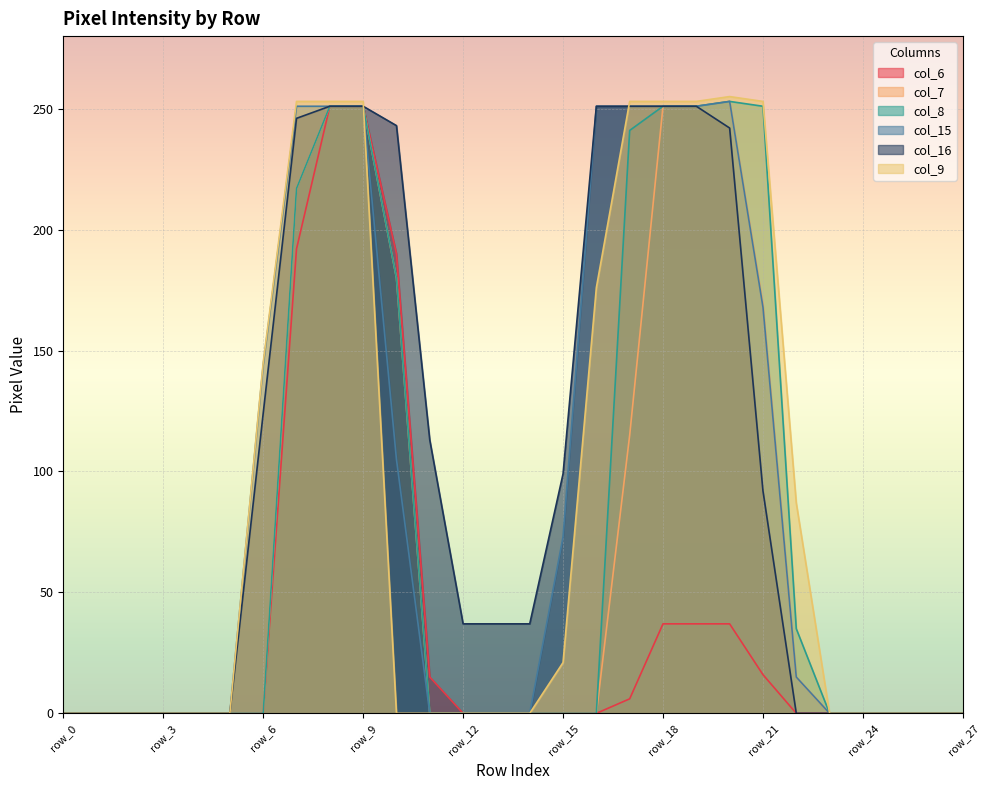

Reading left to right, transcribe all the data shown in this chart.

col_6: row_0=0	row_1=0	row_2=0	row_3=0	row_4=0	row_5=0	row_6=0	row_7=192	row_8=251	row_9=251	row_10=190	row_11=15	row_12=0	row_13=0	row_14=0	row_15=0	row_16=0	row_17=6	row_18=37	row_19=37	row_20=37	row_21=16	row_22=0	row_23=0	row_24=0	row_25=0	row_26=0	row_27=0
col_7: row_0=0	row_1=0	row_2=0	row_3=0	row_4=0	row_5=0	row_6=0	row_7=217	row_8=251	row_9=251	row_10=180	row_11=0	row_12=0	row_13=0	row_14=0	row_15=0	row_16=0	row_17=115	row_18=251	row_19=251	row_20=253	row_21=169	row_22=15	row_23=0	row_24=0	row_25=0	row_26=0	row_27=0
col_8: row_0=0	row_1=0	row_2=0	row_3=0	row_4=0	row_5=0	row_6=0	row_7=217	row_8=251	row_9=251	row_10=180	row_11=0	row_12=0	row_13=0	row_14=0	row_15=0	row_16=0	row_17=241	row_18=251	row_19=251	row_20=253	row_21=251	row_22=35	row_23=0	row_24=0	row_25=0	row_26=0	row_27=0
col_15: row_0=0	row_1=0	row_2=0	row_3=0	row_4=0	row_5=0	row_6=144	row_7=251	row_8=251	row_9=251	row_10=105	row_11=0	row_12=0	row_13=0	row_14=0	row_15=73	row_16=251	row_17=251	row_18=251	row_19=251	row_20=253	row_21=168	row_22=15	row_23=0	row_24=0	row_25=0	row_26=0	row_27=0
col_16: row_0=0	row_1=0	row_2=0	row_3=0	row_4=0	row_5=0	row_6=124	row_7=246	row_8=251	row_9=251	row_10=243	row_11=113	row_12=37	row_13=37	row_14=37	row_15=99	row_16=251	row_17=251	row_18=251	row_19=251	row_20=242	row_21=92	row_22=0	row_23=0	row_24=0	row_25=0	row_26=0	row_27=0
col_9: row_0=0	row_1=0	row_2=0	row_3=0	row_4=0	row_5=0	row_6=145	row_7=253	row_8=253	row_9=253	row_10=0	row_11=0	row_12=0	row_13=0	row_14=0	row_15=21	row_16=176	row_17=253	row_18=253	row_19=253	row_20=255	row_21=253	row_22=87	row_23=0	row_24=0	row_25=0	row_26=0	row_27=0